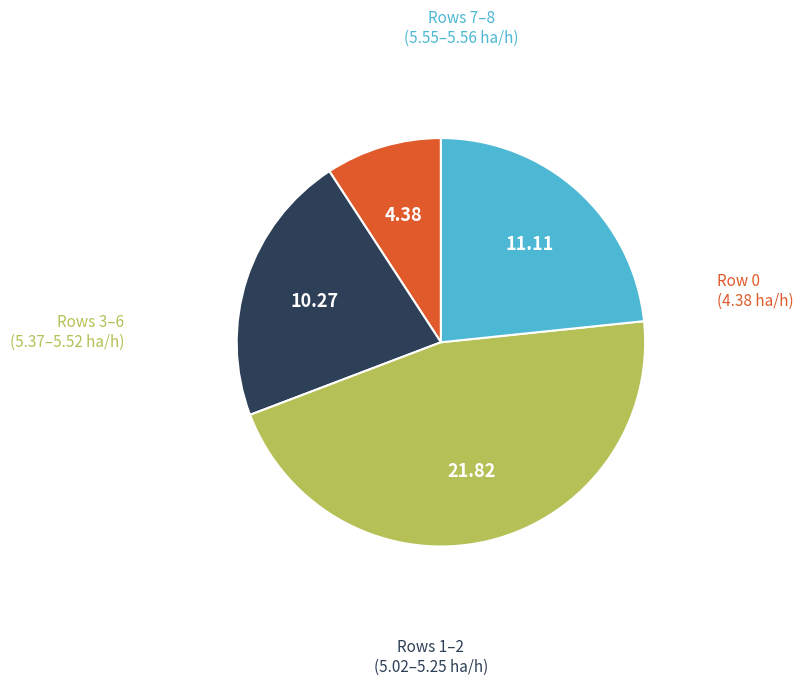

Does any single category account for the majority?

No